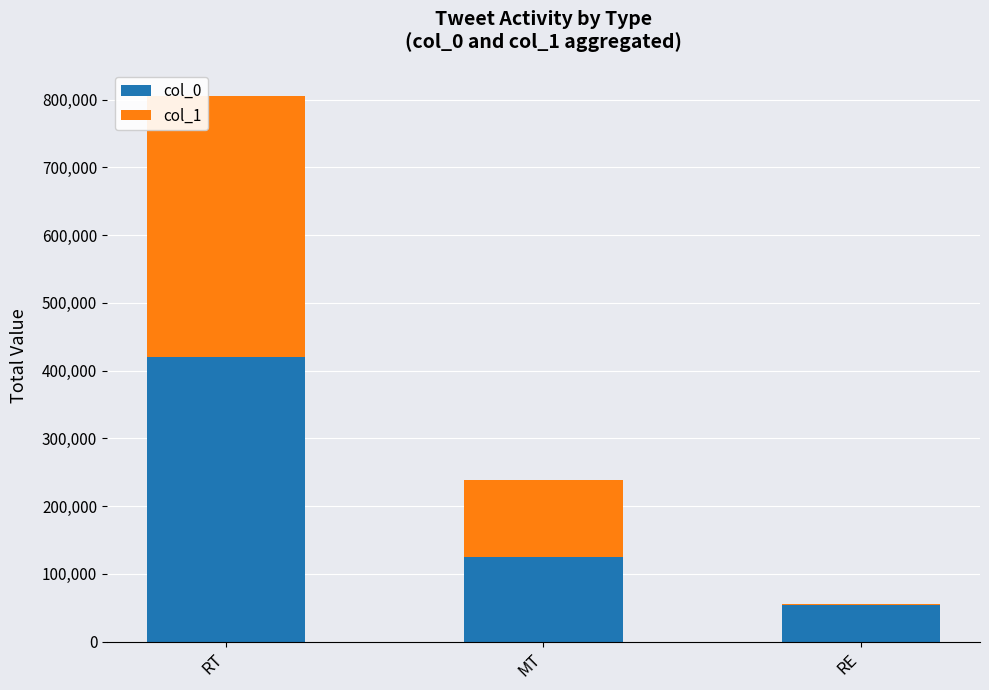

What is the total value across all series at MT?

238696